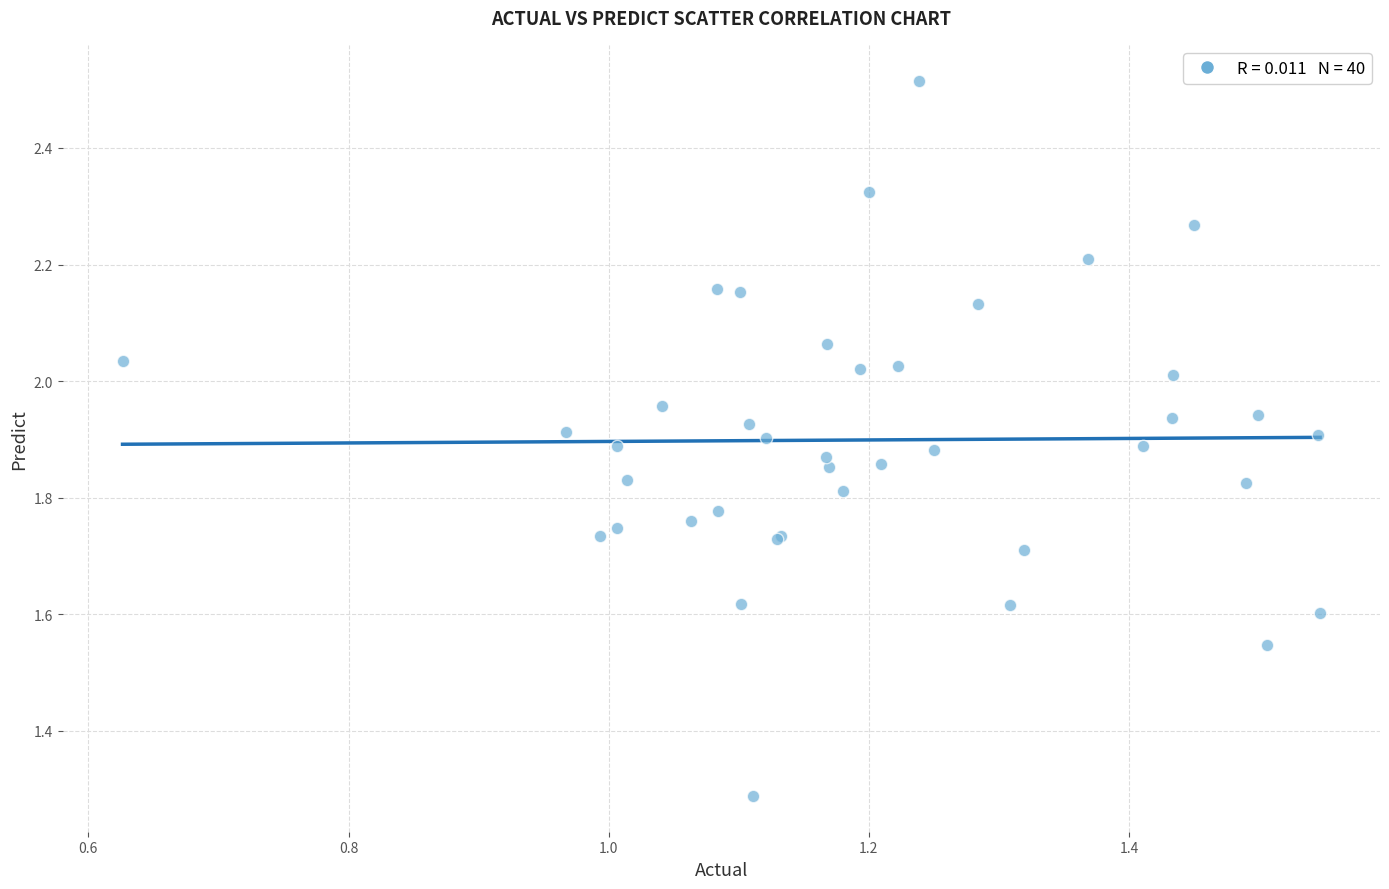

What Y value in the scatter plot is closest to 1?

1.3